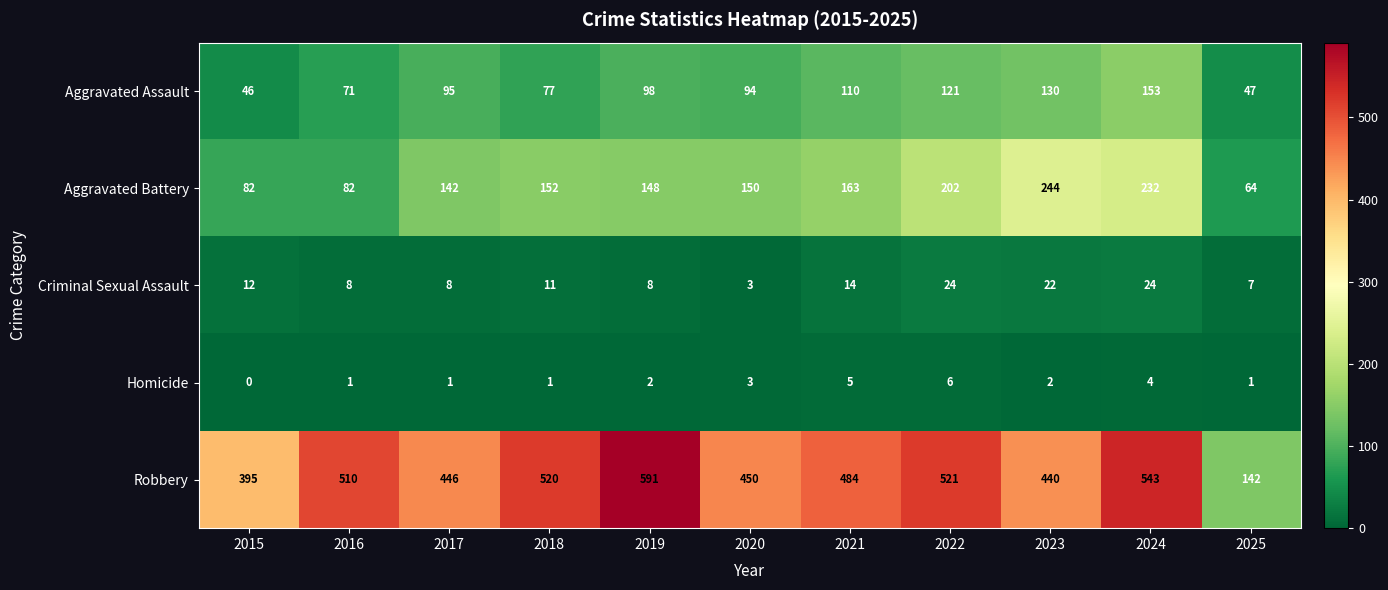

What is the difference between the maximum and minimum values in the Criminal Sexual Assault series?

21